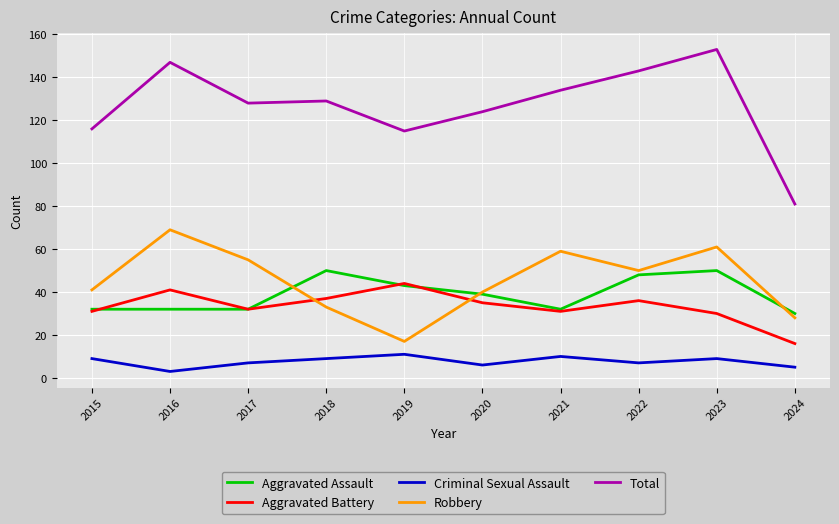

Which category has the highest value across all series?

2023